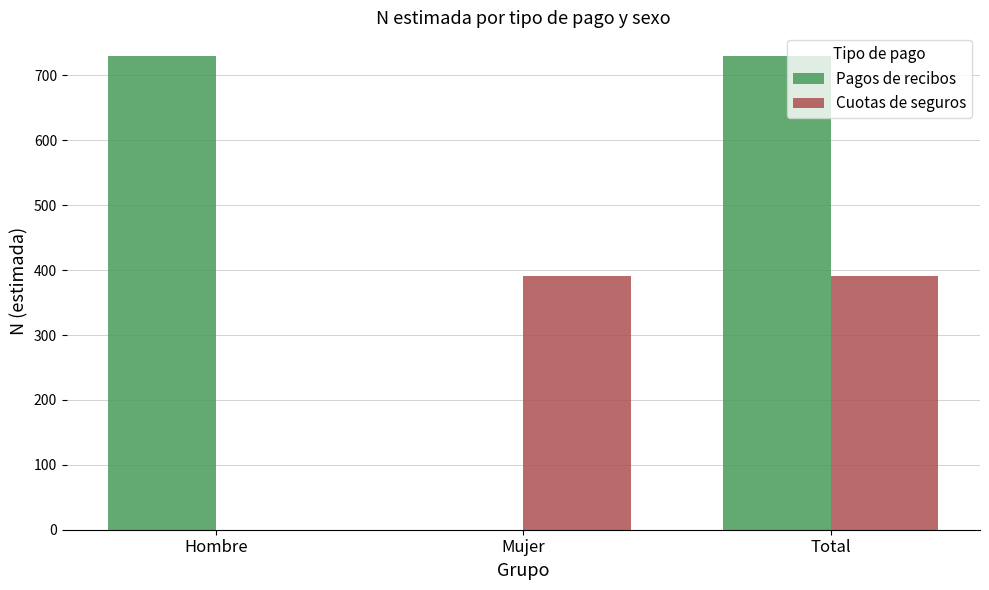

Reading right to left, list all the values displayed in this chart.

Pagos de recibos: 730	0	730
Cuotas de seguros: 391	391	0